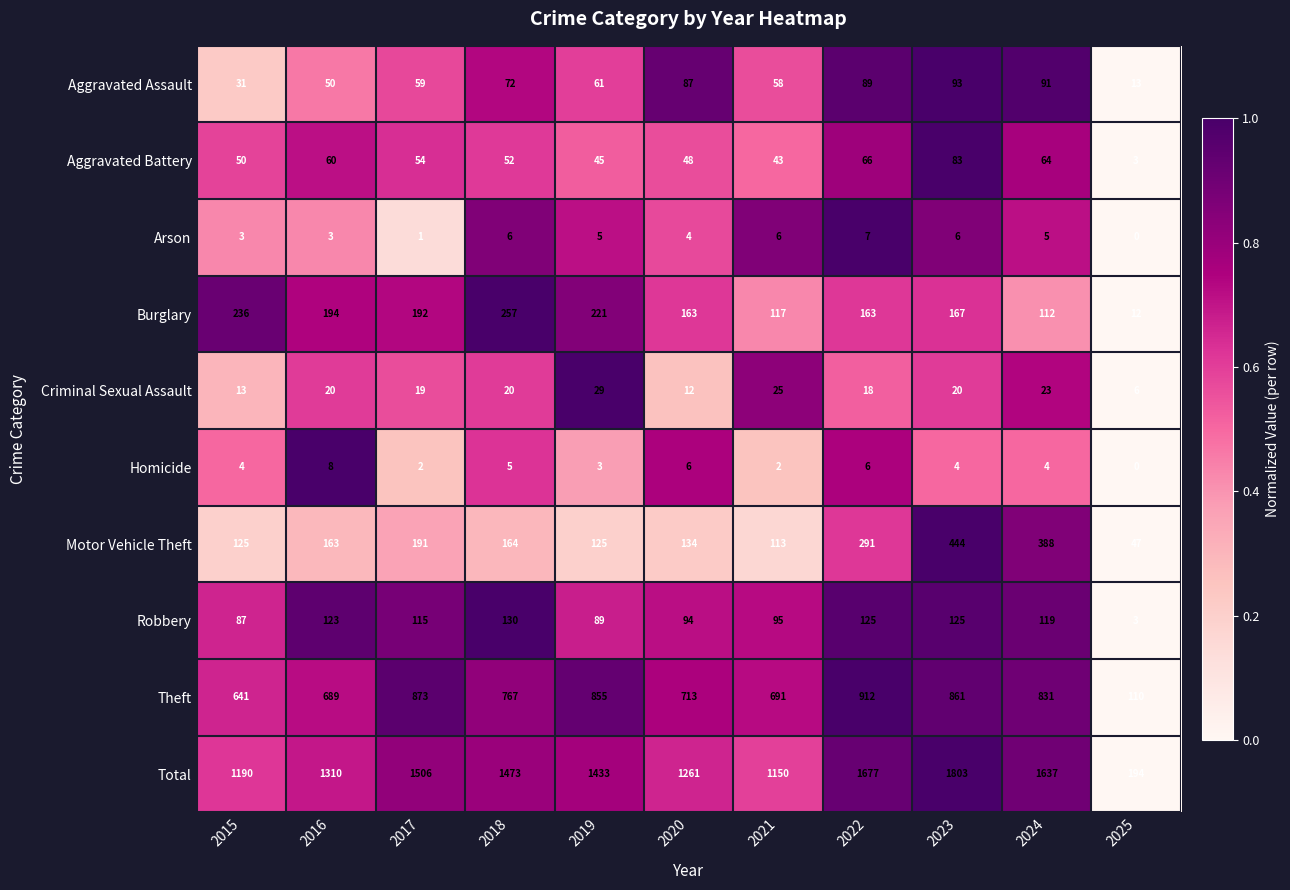

What is the maximum value for Aggravated Battery?

83